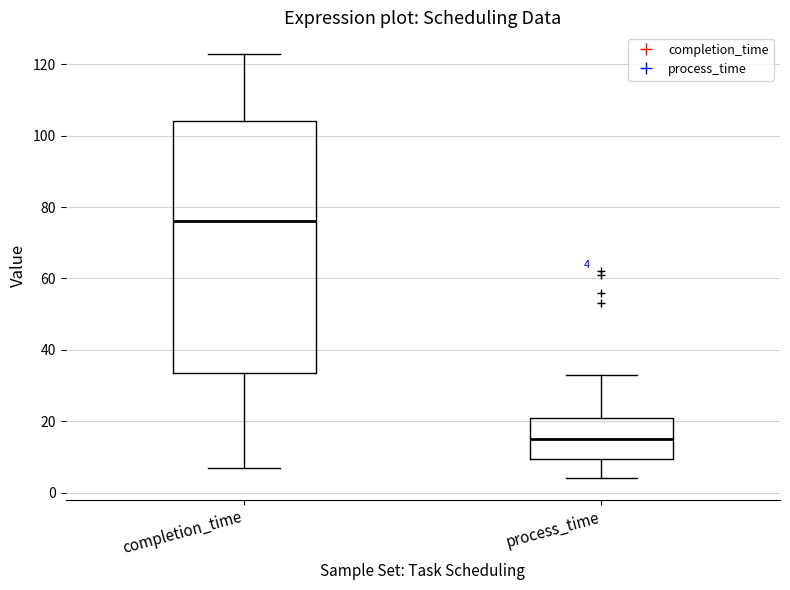

Comparing the boxes themselves (not the whiskers), which one is the tallest?

completion_time